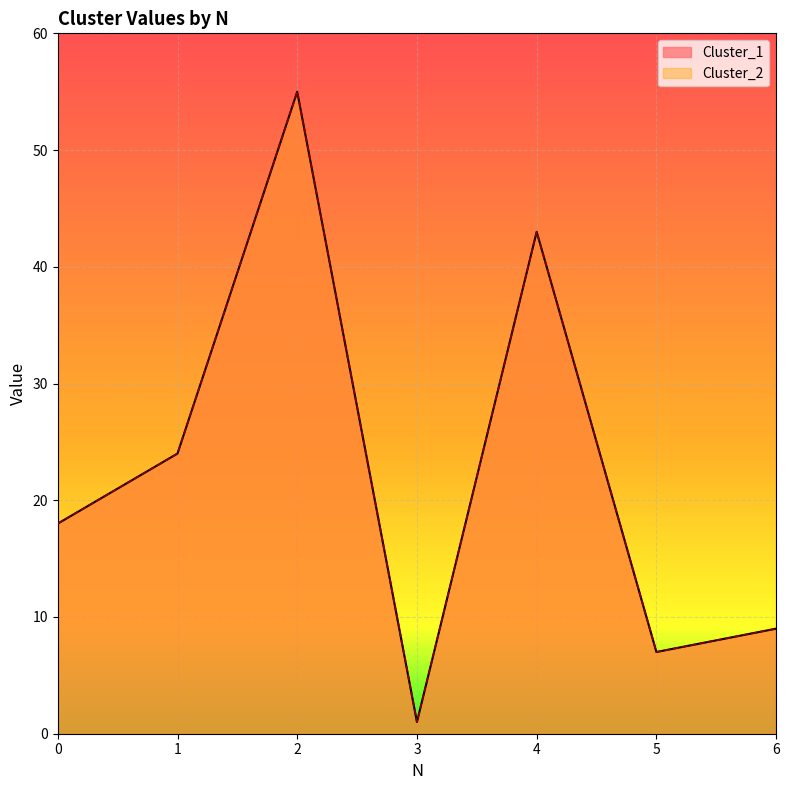

True or false: Cluster_1 and Cluster_2 cross at least once.

False